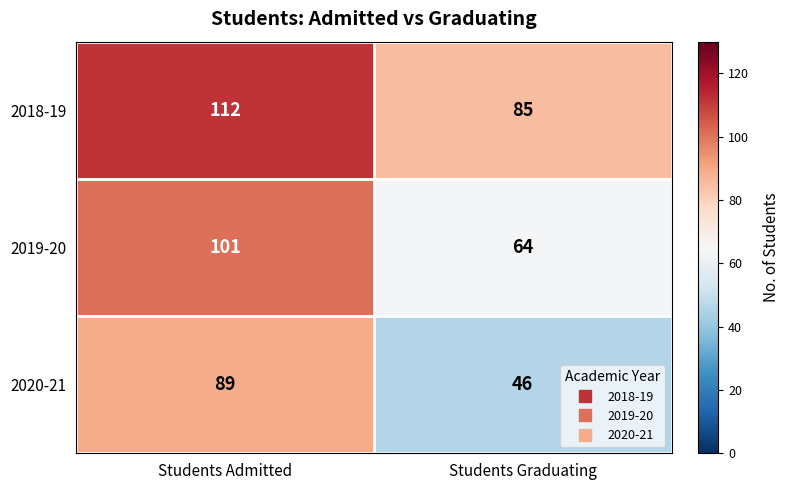

Where is 2018-19 nearest to the value 98?

Students Graduating